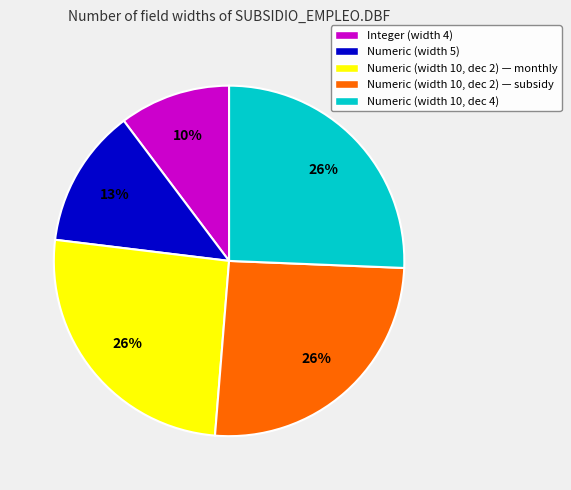

Does any single category account for the majority?

No